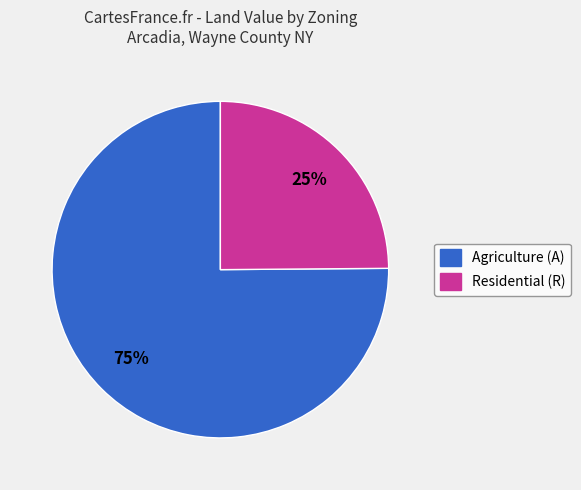

Is there a majority slice in this chart?

Yes